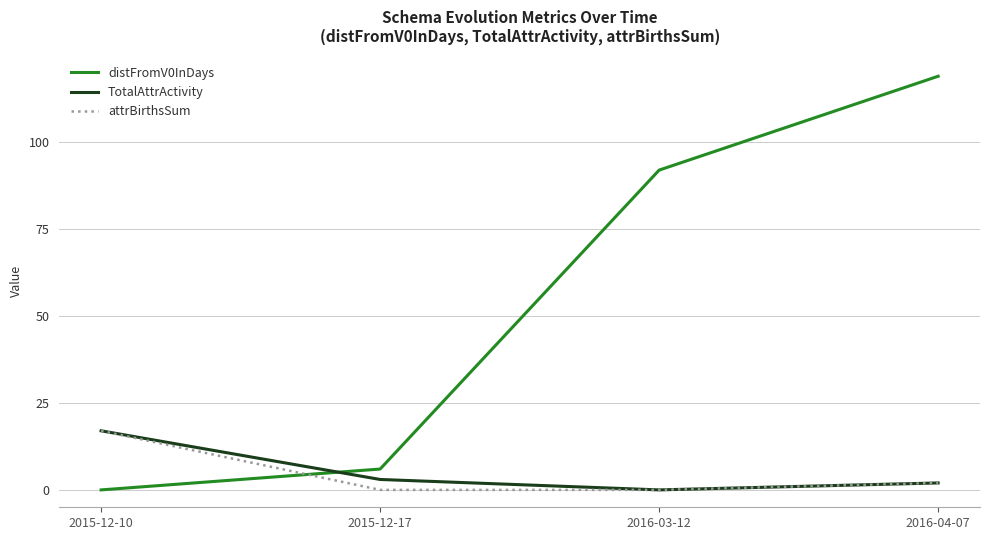

Reading left to right, what are all the values shown in this chart?

distFromV0InDays: 0	6	92	119
TotalAttrActivity: 17	3	0	2
attrBirthsSum: 17	0	0	2